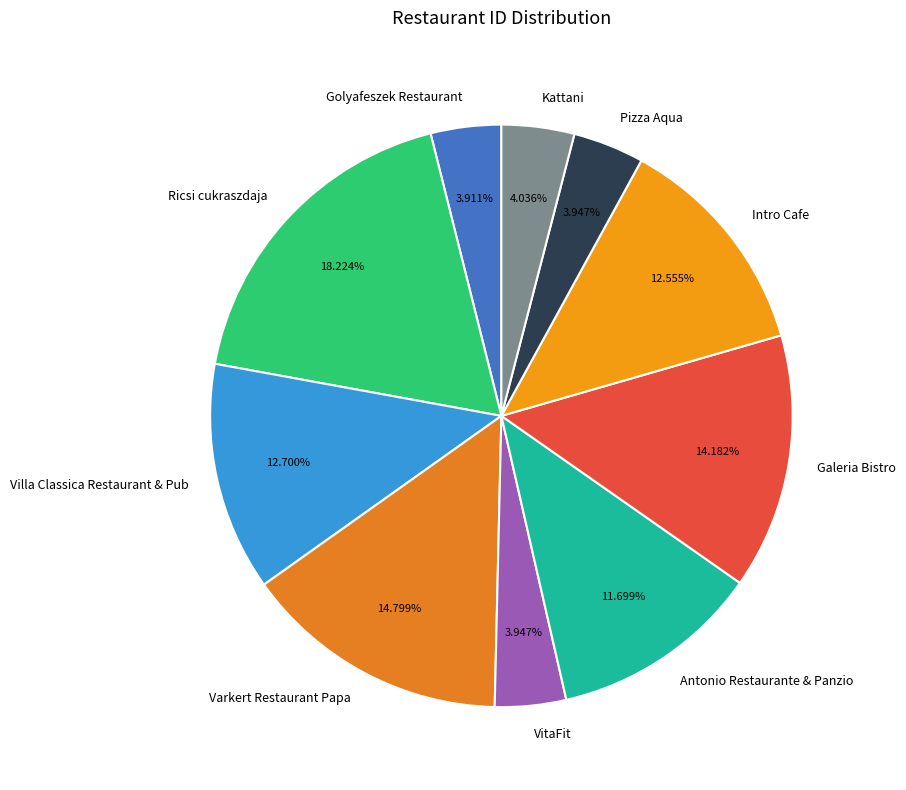

To the nearest percent, what is the difference between the largest and smallest slice percentages?

14%